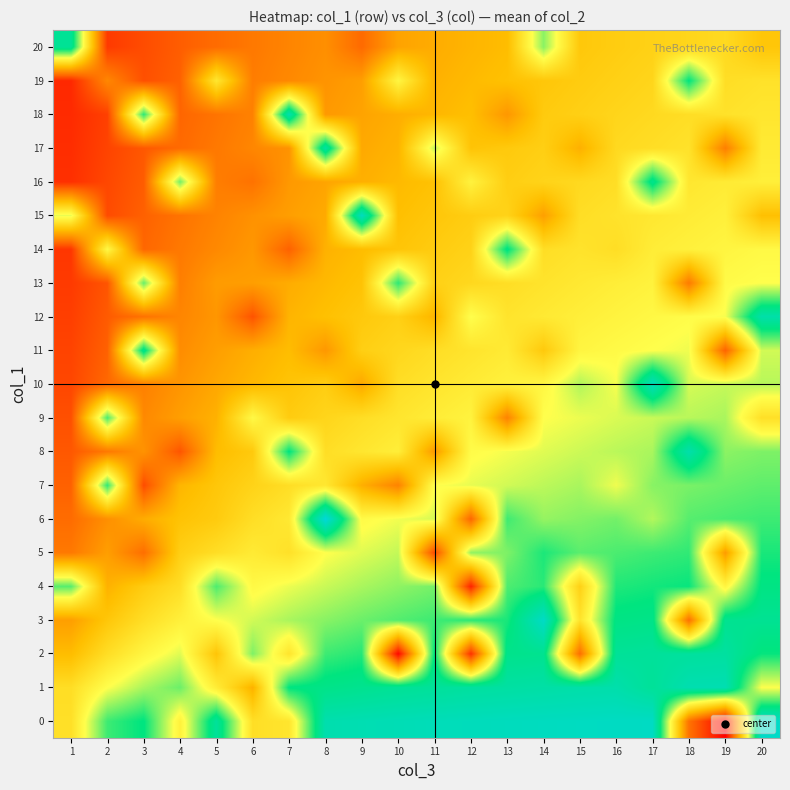

Reading left to right, transcribe all the data shown in this chart.

0: 1=278.0	2=412.5	3=440.0	4=308.0	5=471.4	6=276.0	7=288.0	8=495.0	9=500.0	10=504.2	11=507.7	12=510.7	13=513.3	14=515.6	15=517.6	16=519.4	17=521.1	18=130.0	19=6.0	20=525.0
1: 1=275.0	2=330.0	3=366.7	4=392.9	5=299.5	6=206.0	7=440.0	8=450.0	9=458.3	10=465.4	11=471.4	12=476.7	13=481.2	14=485.3	15=488.9	16=492.1	17=469.0	18=497.6	19=500.0	20=331.0
2: 1=220.0	2=275.0	3=314.3	4=343.8	5=232.5	6=385.0	7=286.0	8=412.5	9=423.1	10=14.0	11=440.0	12=58.0	13=452.9	14=458.3	15=125.0	16=467.5	17=471.4	18=475.0	19=478.3	20=436.0
3: 1=183.3	2=235.7	3=275.0	4=305.6	5=330.0	6=350.0	7=366.7	8=380.8	9=392.9	10=403.3	11=412.5	12=420.6	13=427.8	14=524.0	15=284.0	16=445.2	17=450.0	18=127.5	19=458.3	20=462.0
4: 1=401.0	2=206.2	3=244.4	4=275.0	5=406.0	6=320.8	7=338.5	8=353.6	9=366.7	10=378.1	11=388.2	12=44.0	13=405.3	14=421.0	15=253.0	16=425.0	17=430.4	18=435.4	19=315.0	20=444.2
5: 1=137.5	2=183.3	3=125.0	4=250.0	5=275.0	6=296.2	7=280.0	8=330.0	9=343.8	10=355.9	11=86.0	12=376.3	13=385.0	14=427.0	15=400.0	16=406.5	17=412.5	18=418.0	19=180.0	20=427.8
6: 1=122.2	2=165.0	3=200.0	4=229.2	5=243.0	6=275.0	7=293.3	8=547.0	9=323.5	10=336.1	11=347.4	12=116.0	13=412.0	14=375.0	15=382.6	16=389.6	17=363.0	18=401.9	19=407.4	20=412.5
7: 1=110.0	2=418.0	3=88.0	4=211.5	5=235.7	6=256.7	7=275.0	8=291.2	9=204.0	10=150.0	11=330.0	12=340.5	13=350.0	14=358.7	15=366.7	16=337.0	17=380.8	18=387.0	19=392.9	20=398.3
8: 1=100.0	2=137.5	3=169.2	4=97.0	5=220.0	6=240.6	7=441.0	8=275.0	9=289.5	10=302.5	11=178.0	12=325.0	13=334.8	14=343.8	15=352.0	16=359.6	17=366.7	18=492.0	19=379.3	20=385.0
9: 1=91.7	2=407.0	3=157.1	4=183.3	5=206.2	6=321.0	7=244.4	8=260.5	9=275.0	10=288.1	11=300.0	12=310.9	13=150.0	14=330.0	15=338.5	16=346.3	17=353.6	18=360.3	19=366.7	20=278.0
10: 1=82.0	2=117.9	3=146.7	4=171.9	5=194.1	6=213.9	7=231.6	8=247.5	9=195.0	10=275.0	11=287.0	12=297.9	13=308.0	14=317.3	15=364.0	16=333.9	17=510.0	18=348.3	19=354.8	20=360.9
11: 1=78.6	2=110.0	3=455.0	4=161.8	5=183.3	6=202.6	7=220.0	8=175.0	9=250.0	10=263.0	11=275.0	12=286.0	13=296.2	14=240.0	15=314.3	16=322.4	17=330.0	18=337.1	19=112.0	20=350.0
12: 1=73.3	2=103.1	3=129.4	4=152.8	5=173.7	6=95.0	7=209.5	8=225.0	9=239.1	10=252.1	11=210.0	12=330.0	13=285.2	14=294.6	15=303.4	16=311.7	17=319.4	18=326.6	19=333.3	20=490.0
13: 1=68.8	2=97.1	3=395.0	4=144.7	5=180.0	6=183.3	7=200.0	8=215.2	9=229.2	10=420.0	11=253.8	12=264.8	13=275.0	14=284.5	15=293.3	16=301.6	17=309.4	18=140.0	19=323.5	20=330.0
14: 1=64.7	2=320.0	3=115.8	4=137.5	5=157.1	6=175.0	7=110.0	8=206.2	9=220.0	10=232.7	11=244.4	12=255.4	13=445.0	14=275.0	15=283.9	16=275.0	17=300.0	18=307.4	19=314.3	20=320.8
15: 1=340.0	2=86.8	3=110.0	4=131.0	5=150.0	6=167.4	7=183.3	8=198.0	9=515.0	10=224.1	11=235.7	12=246.6	13=256.7	14=185.0	15=275.0	16=283.3	17=291.2	18=298.6	19=305.6	20=225.0
16: 1=57.9	2=82.5	3=104.8	4=390.0	5=143.5	6=130.0	7=176.0	8=190.4	9=203.7	10=216.1	11=227.6	12=310.0	13=248.4	14=257.8	15=266.7	16=275.0	17=455.0	18=290.3	19=297.3	20=303.9
17: 1=55.0	2=78.6	3=100.0	4=119.6	5=137.5	6=154.0	7=169.2	8=480.0	9=196.4	10=208.6	11=355.0	12=230.6	13=240.6	14=250.0	15=205.0	16=267.1	17=275.0	18=282.4	19=145.0	20=296.2
18: 1=52.4	2=75.0	3=420.0	4=114.6	5=132.0	6=148.1	7=495.0	8=176.8	9=189.7	10=201.7	11=212.9	12=223.4	13=175.0	14=242.6	15=251.4	16=260.0	17=267.6	18=275.0	19=282.1	20=288.8
19: 1=50.0	2=155.0	3=91.7	4=110.0	5=290.0	6=142.6	7=157.1	8=170.7	9=183.3	10=315.0	11=206.2	12=216.7	13=226.5	14=235.7	15=244.4	16=252.7	17=260.5	18=440.0	19=275.0	20=281.7
20: 1=465.0	2=68.8	3=88.0	4=105.8	5=122.2	6=137.5	7=151.7	8=165.0	9=120.0	10=189.1	11=200.0	12=210.3	13=220.0	14=380.0	15=237.8	16=246.1	17=253.8	18=261.2	19=268.3	20=235.0